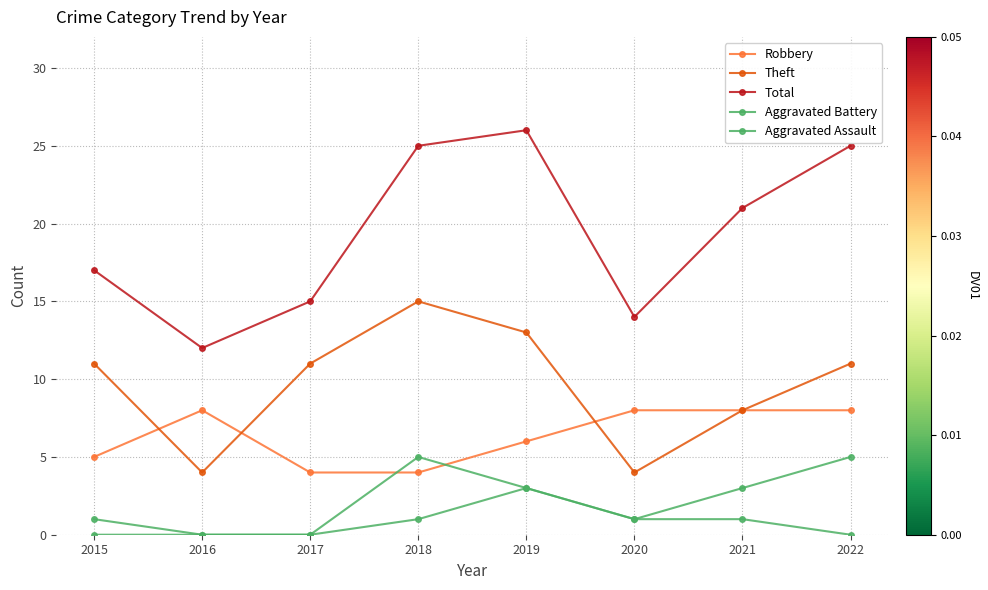

True or false: Theft and Total intersect in this chart.

False